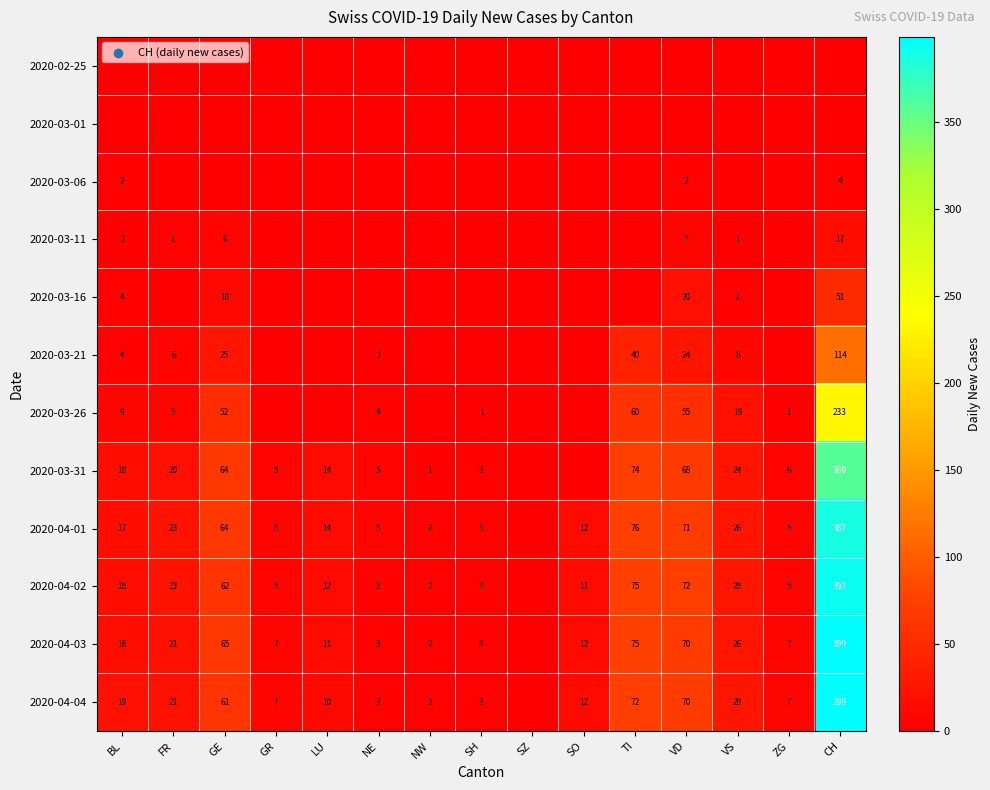

True or false: 2020-04-02 has a value of 3 at NE.

True